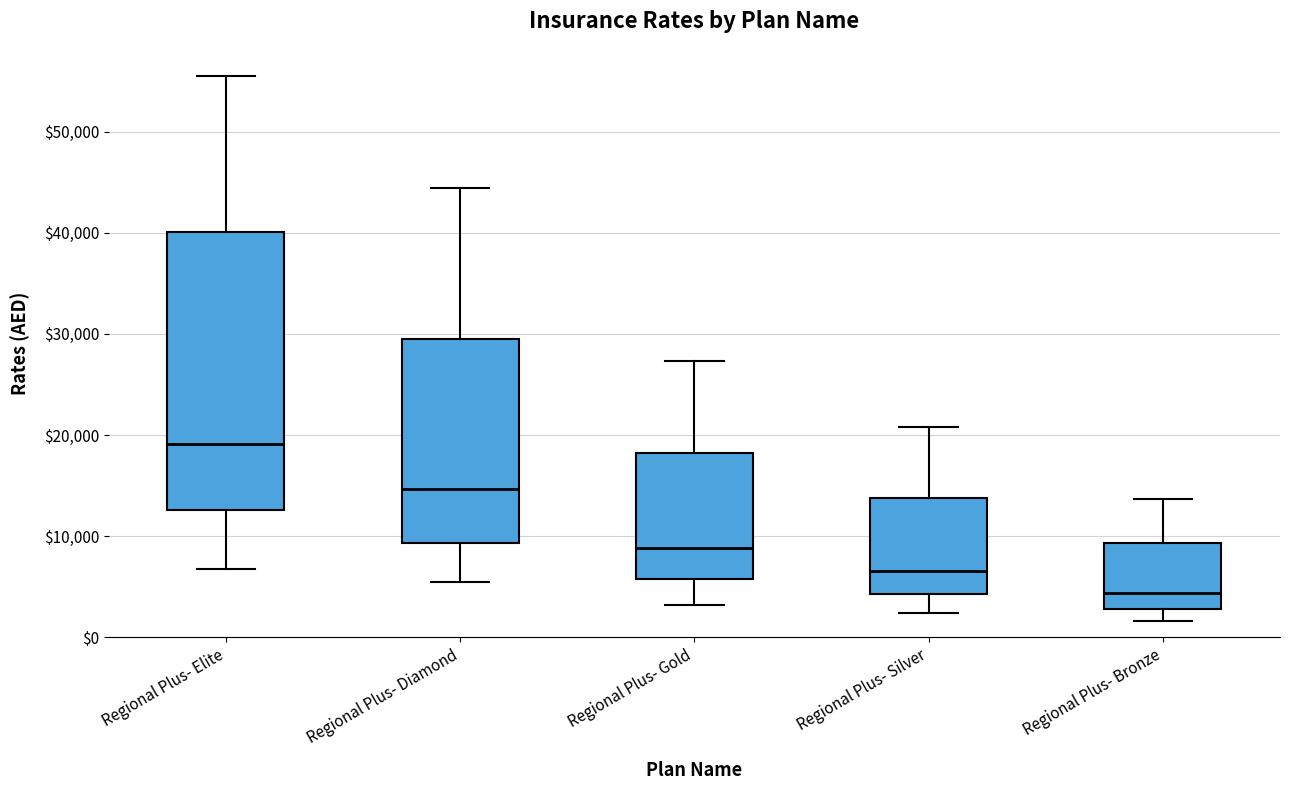

Reading left to right, transcribe this box plot: for each box, give where its median line is, the range the box spans, and where its two whiskers end, as read against the y-axis. The values are not printed on the chart, so give them approximately, as read against the axis.

Regional Plus- Elite: median 19000, box 13000 to 40000, whiskers 7000 to 55000
Regional Plus- Diamond: median 15000, box 9000 to 29000, whiskers 5000 to 44000
Regional Plus- Gold: median 9000, box 6000 to 18000, whiskers 3000 to 27000
Regional Plus- Silver: median 7000, box 4000 to 14000, whiskers 2000 to 21000
Regional Plus- Bronze: median 4000, box 3000 to 9000, whiskers 2000 to 14000